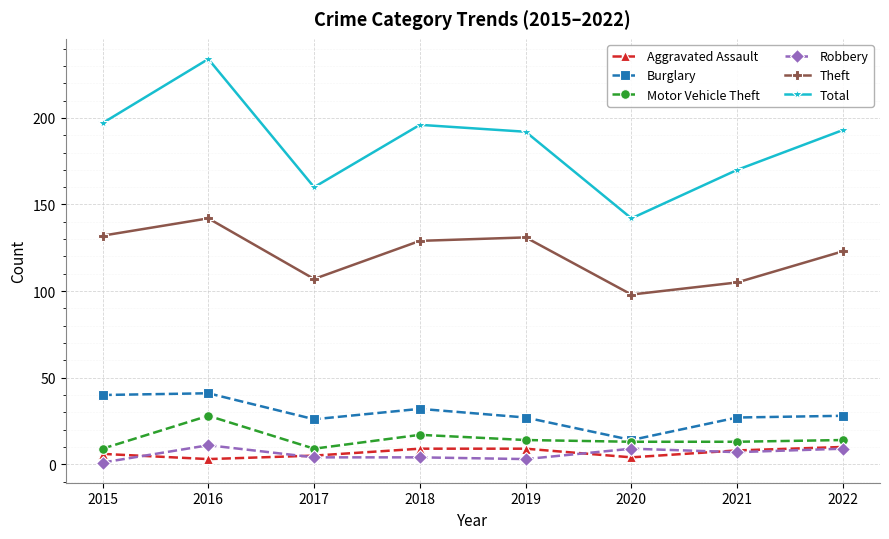

True or false: Theft has a value of 131 at 2019.

True